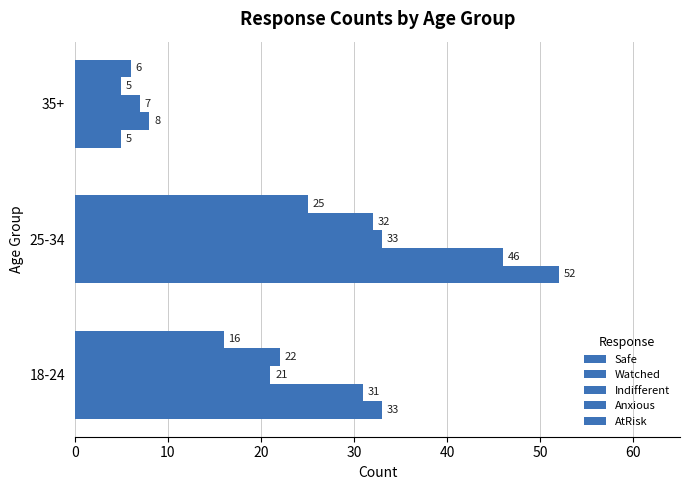

What is the average value of the Indifferent series?

20